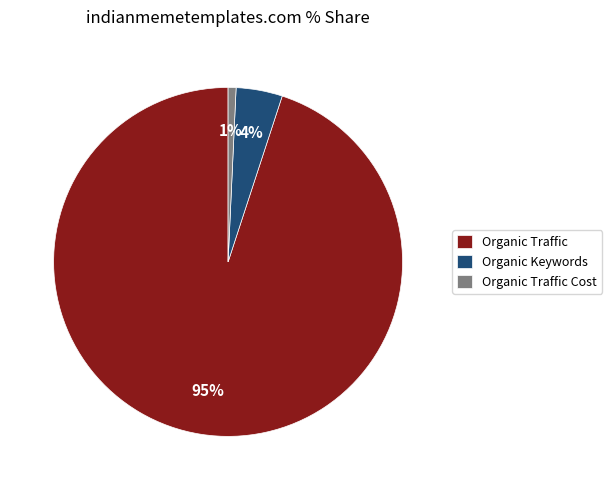

To the nearest percent, what is the difference between the largest and smallest slice percentages?

94%